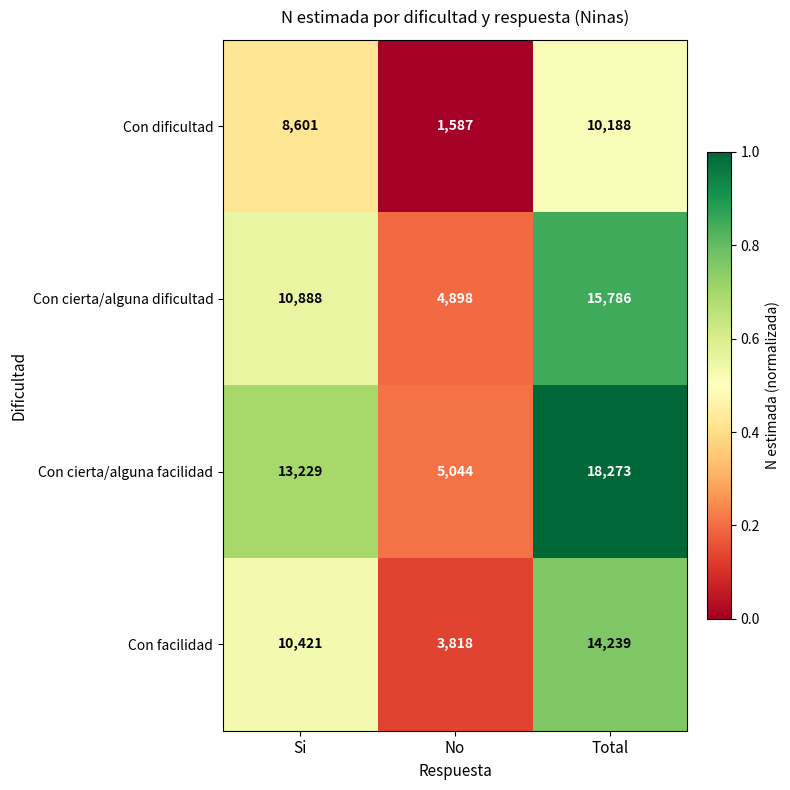

What is the difference between the Con cierta/alguna dificultad values at No and Si?

5990